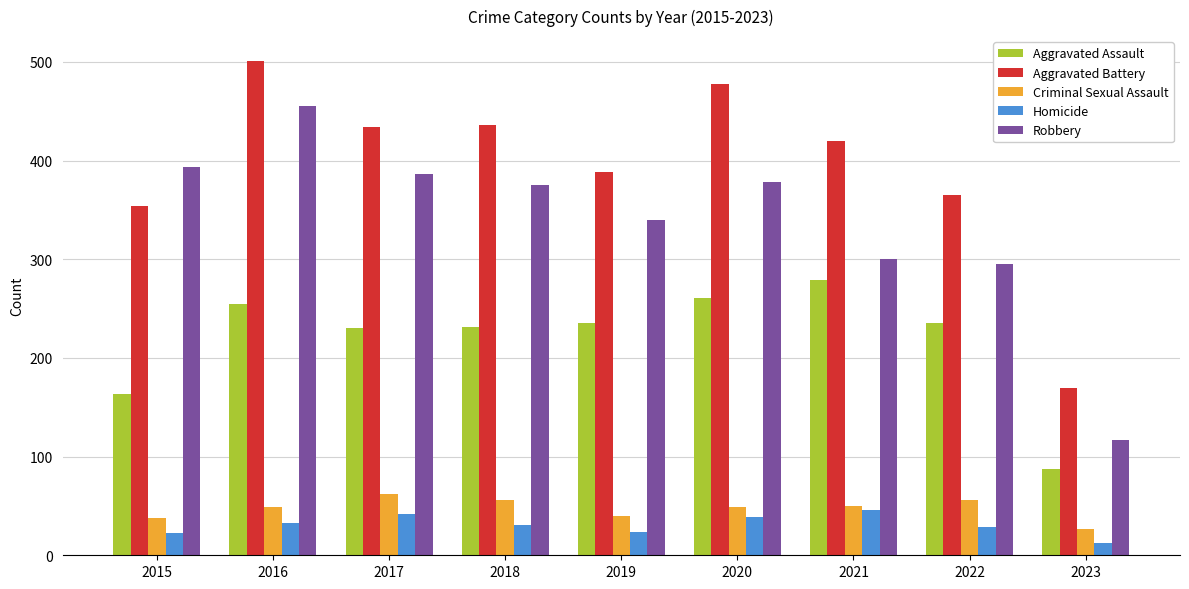

What is the difference between the highest and lowest values at 2016?

468